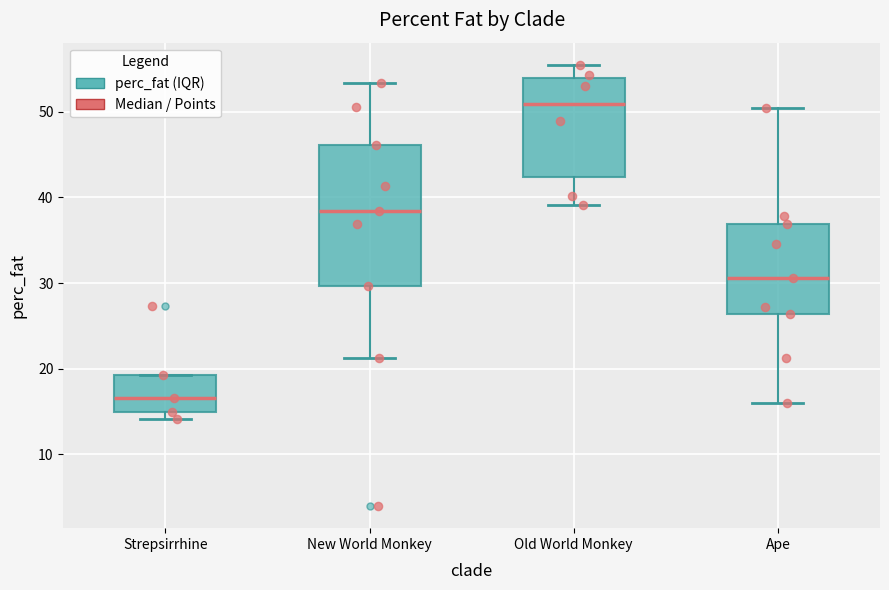

Comparing the boxes themselves (not the whiskers), which one is the tallest?

New World Monkey